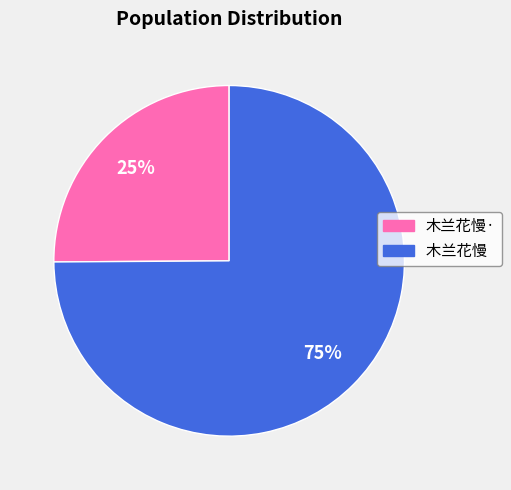

Is there any slice that represents more than half of the pie?

Yes